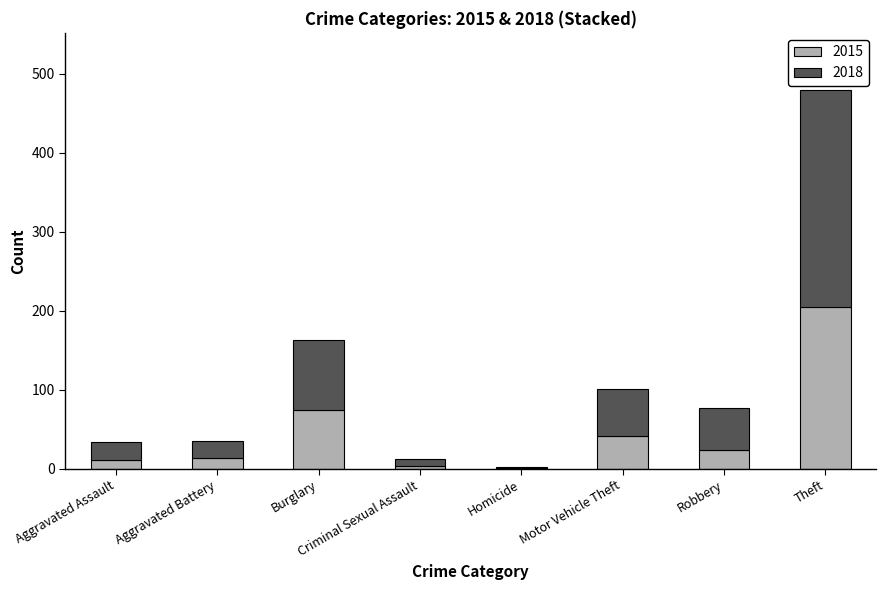

What is the total value across all series at Theft?

480